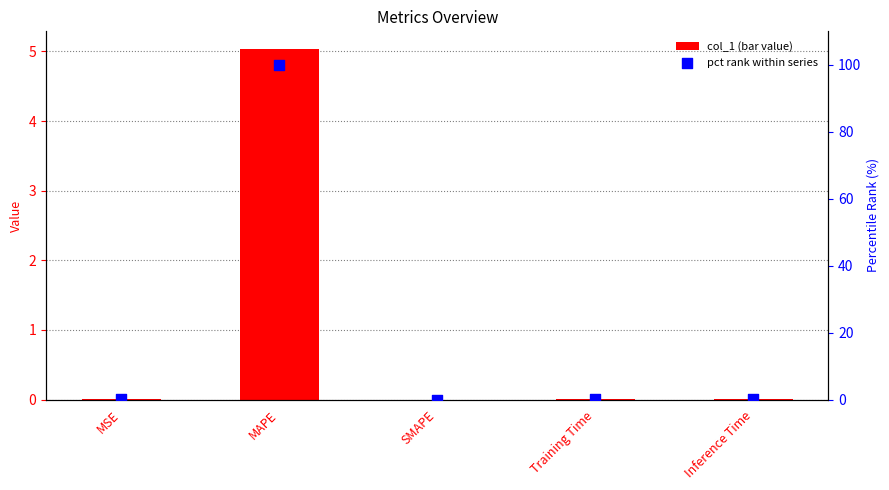

At which category is the sum across all series the highest?

MAPE